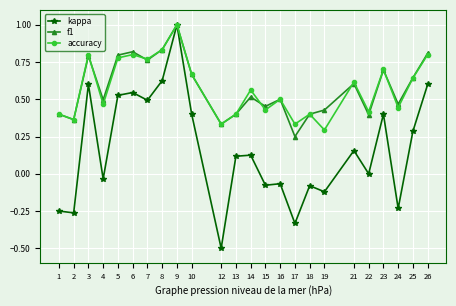

At which category does accuracy reach its first local valley?

2